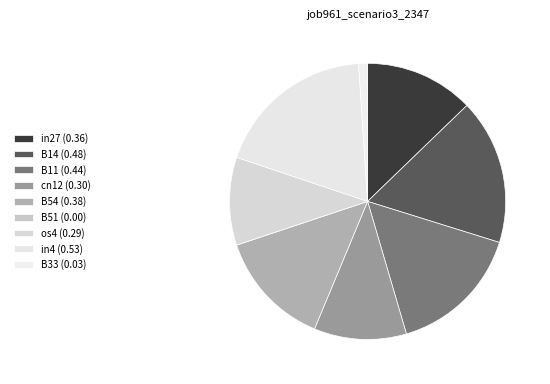

What is the smallest slice in the pie chart?

B51